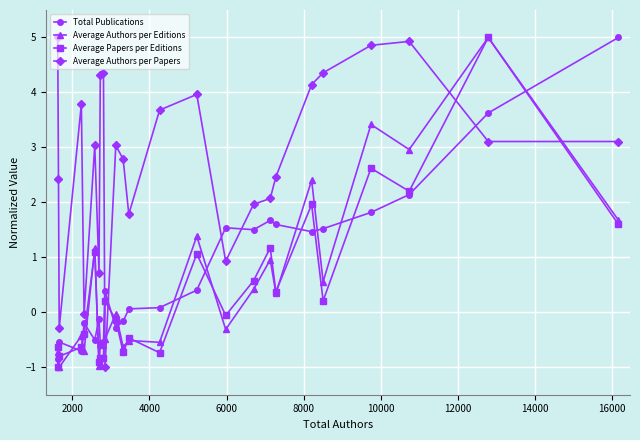

What is the value of the Total Publications point at the 22nd from the left?

1.8